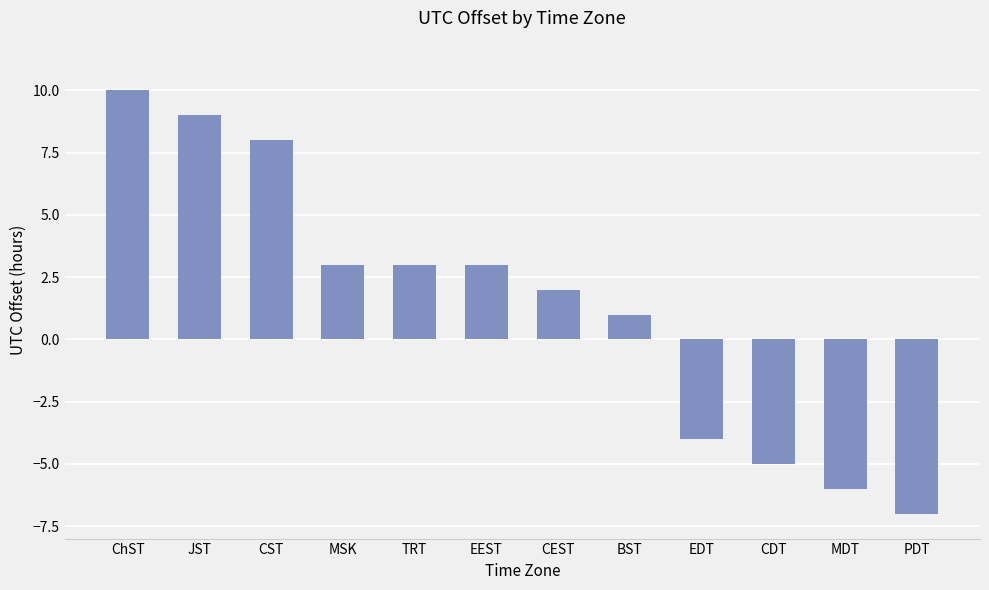

True or false: the data shows 3 at JST.

False